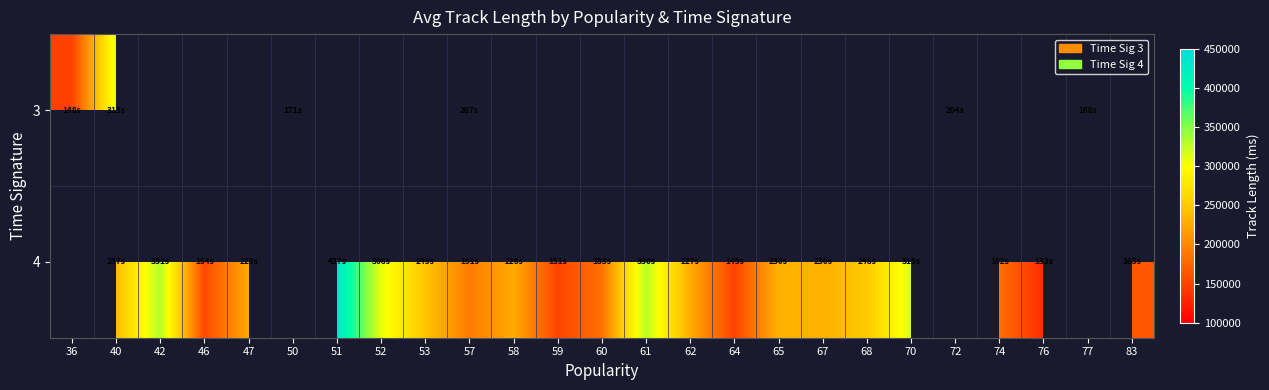

Count the number of data series in this chart.

2